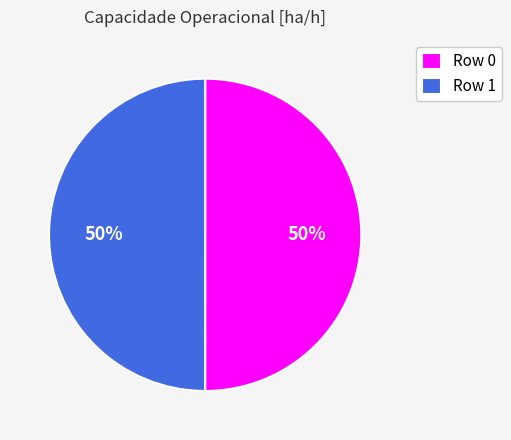

Is it true that Row 1 is 55% of the pie?

False